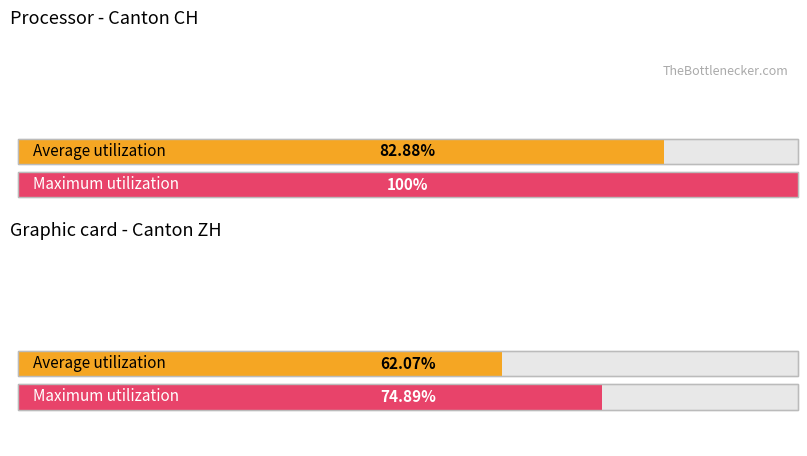

The value of Average utilization at ZH is 36.7. True or false?

False